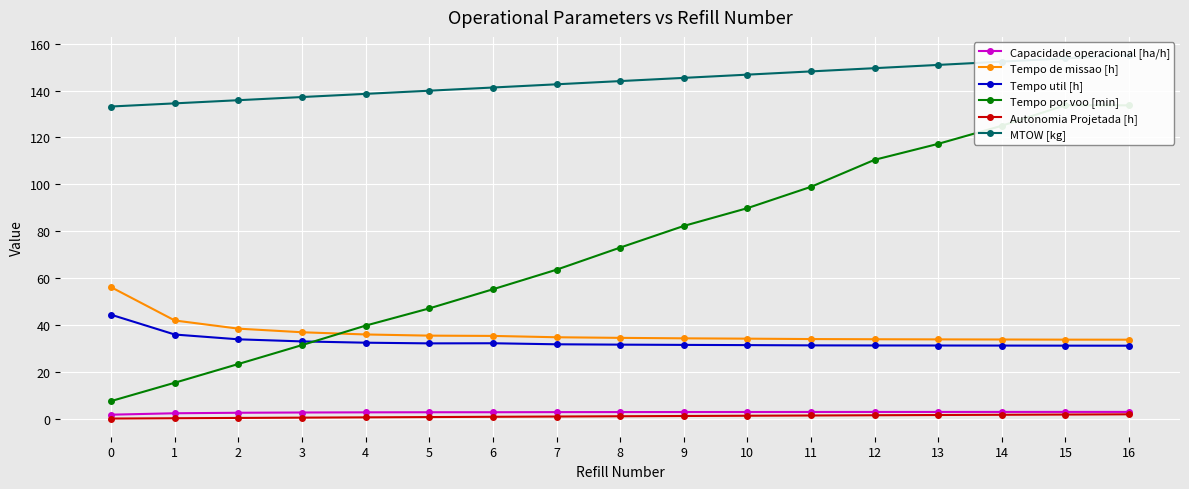

At which label is Tempo de missao [h] closest to 44?

1